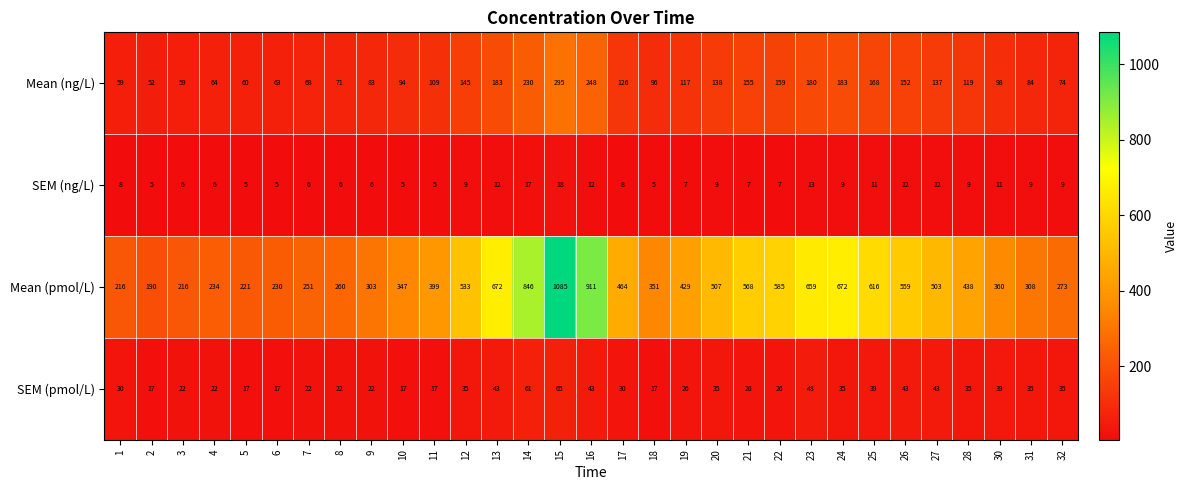

What is the average value of the Mean (ng/L) series?

125